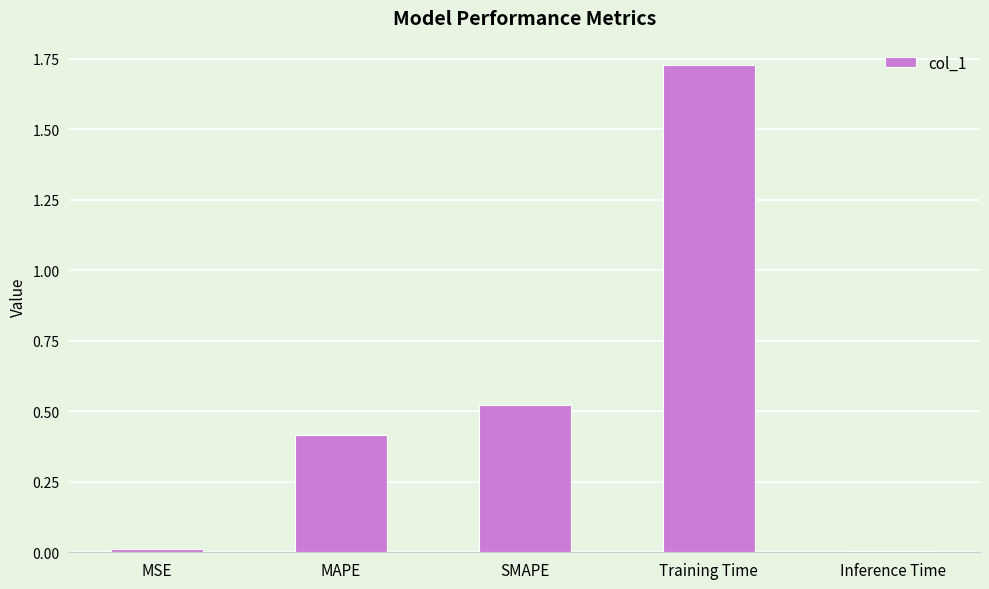

Is it true that the value at MSE is 0.0?

True